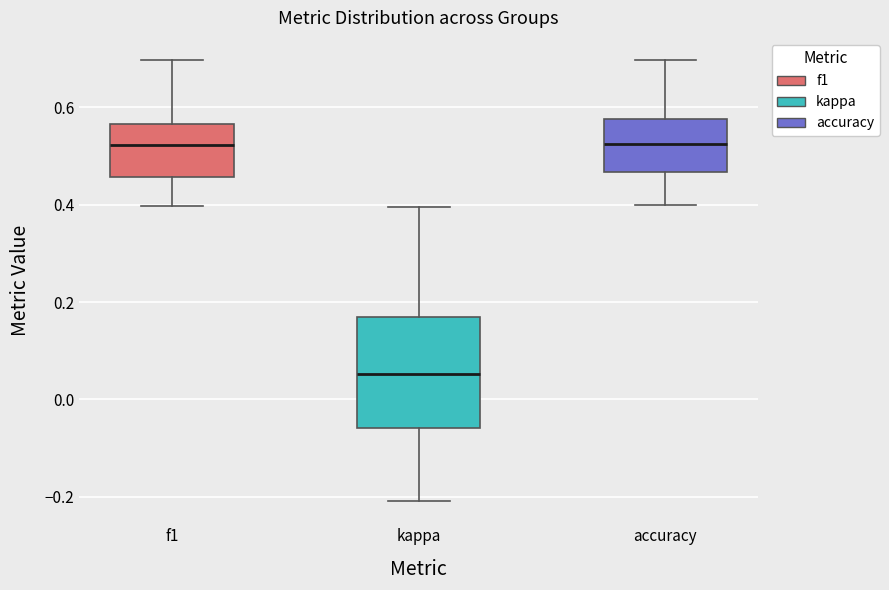

Reading left to right, read every box against the y-axis: the position of its median line, the range the box covers, and the ends of its whiskers. The values are not printed on the chart, so give them approximately, as read against the axis.

f1: median 0.52, box 0.46 to 0.56, whiskers 0.40 to 0.70
kappa: median 0.06, box -0.06 to 0.16, whiskers -0.20 to 0.40
accuracy: median 0.52, box 0.46 to 0.58, whiskers 0.40 to 0.70